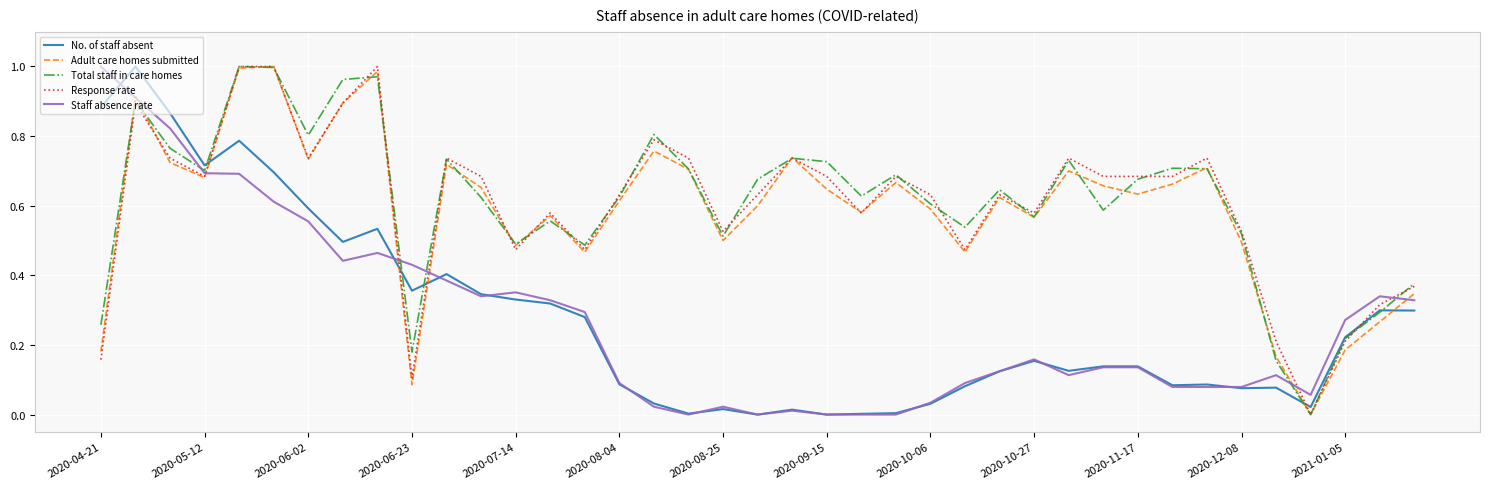

What are all the series names shown in the legend?

No. of staff absent, Adult care homes submitted, Total staff in care homes, Response rate, Staff absence rate